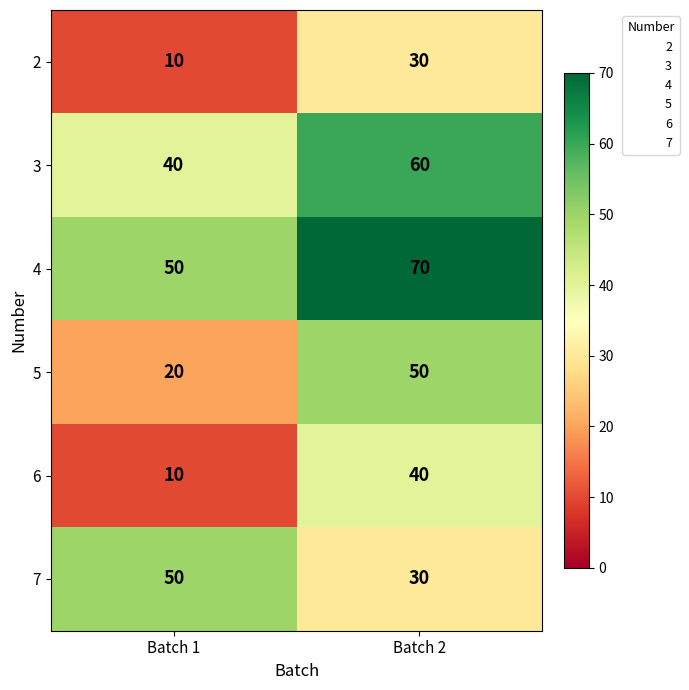

Which category has the lowest value in the 2 series?

Batch 1